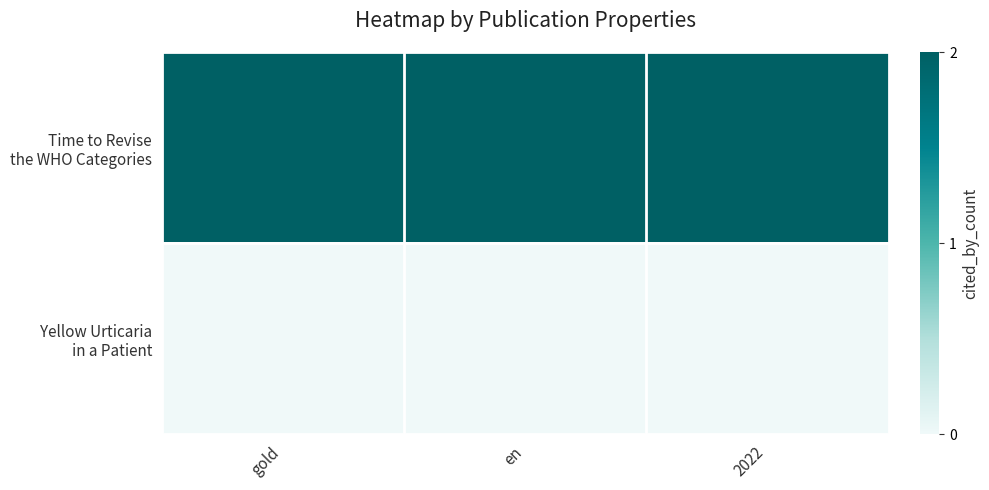

What is the total value across all series at 2022?

2